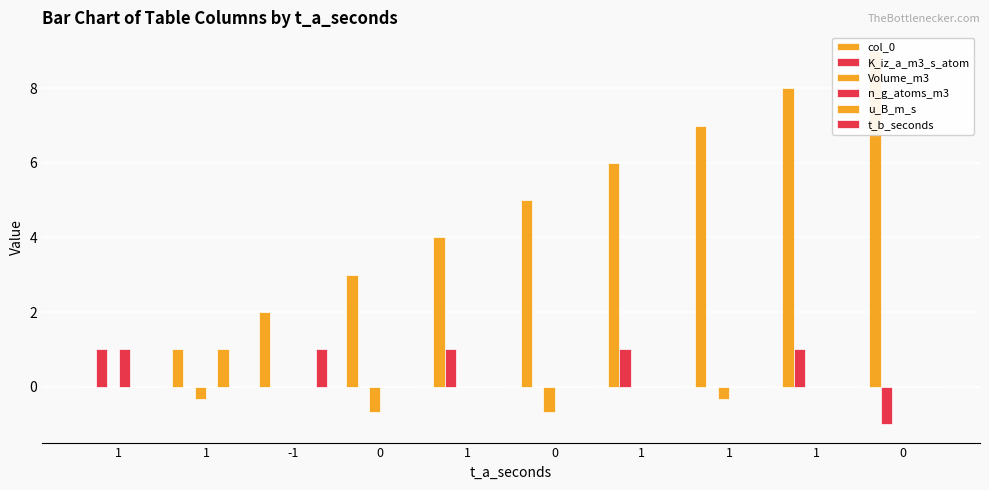

Reading left to right, list all the values displayed in this chart.

col_0: 1=0.0	1=1.0	-1=2.0	0=3.0	1=4.0	0=5.0	1=6.0	1=7.0	1=8.0	0=9.0
K_iz_a_m3_s_atom: 1=1.0	1=0.0	-1=0.0	0=0.0	1=1.0	0=0.0	1=1.0	1=0.0	1=1.0	0=-1.0
Volume_m3: 1=0.0	1=-0.3	-1=0.0	0=-0.7	1=0.0	0=-0.7	1=0.0	1=-0.3	1=0.0	0=0.0
n_g_atoms_m3: 1=1.0	1=0.0	-1=0.0	0=0.0	1=0.0	0=0.0	1=0.0	1=0.0	1=0.0	0=0.0
u_B_m_s: 1=0.0	1=1.0	-1=0.0	0=0.0	1=0.0	0=0.0	1=0.0	1=0.0	1=0.0	0=0.0
t_b_seconds: 1=0.0	1=0.0	-1=1.0	0=0.0	1=0.0	0=0.0	1=0.0	1=0.0	1=0.0	0=0.0